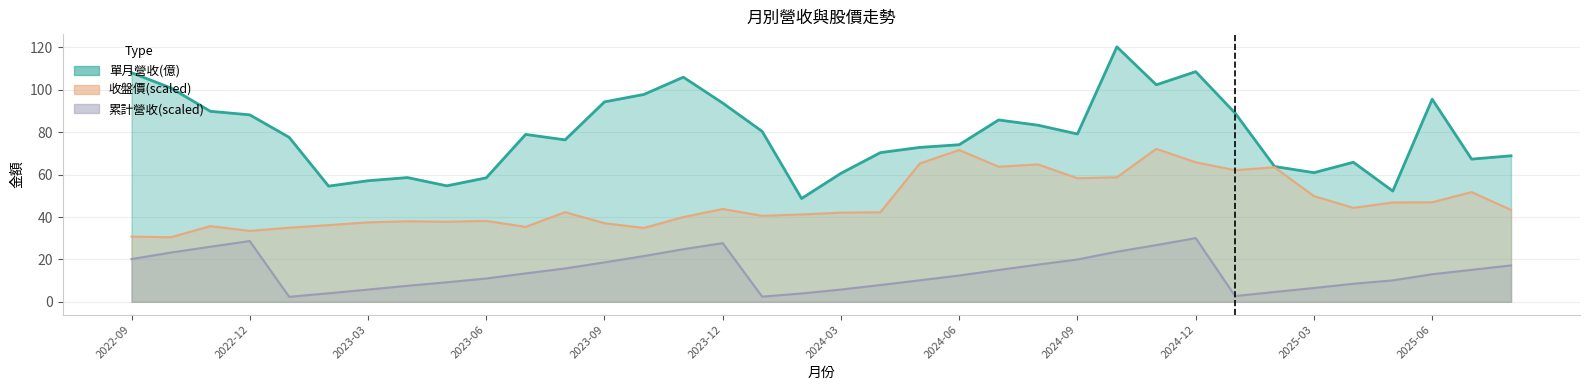

Is it true that 累計營收(億) equals 6.6 at 2025-05?

False